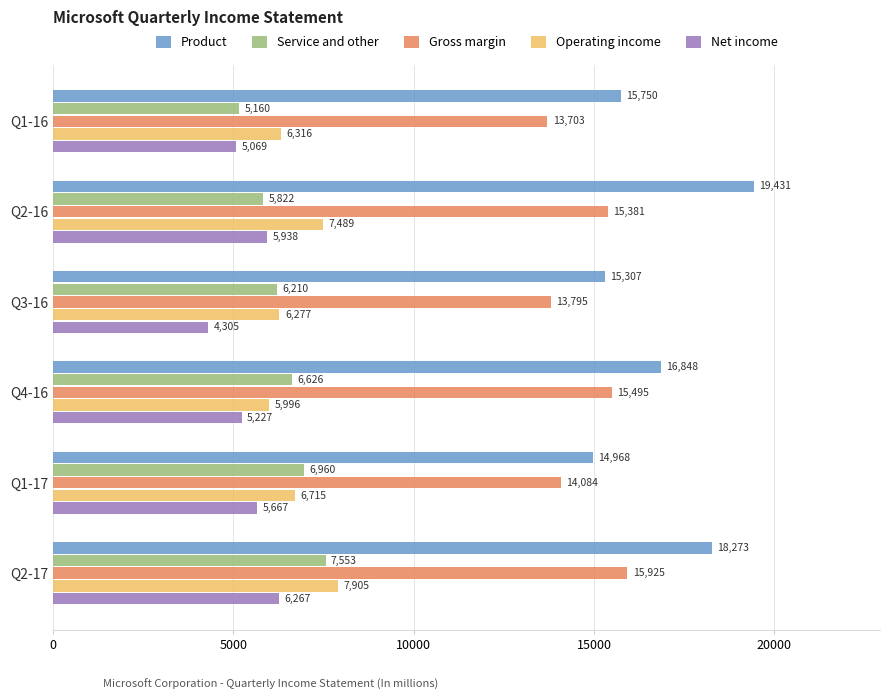

Rank the series by their maximum value, from lowest to highest.

Net income, Service and other, Operating income, Gross margin, Product